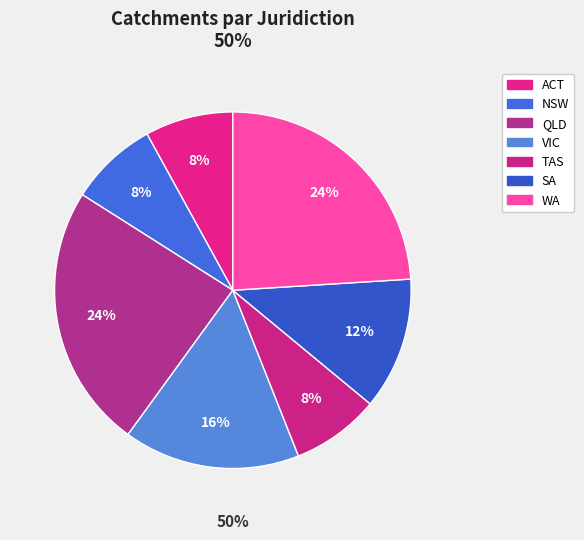

To the nearest percent, what percentage of the pie is TAS?

8%